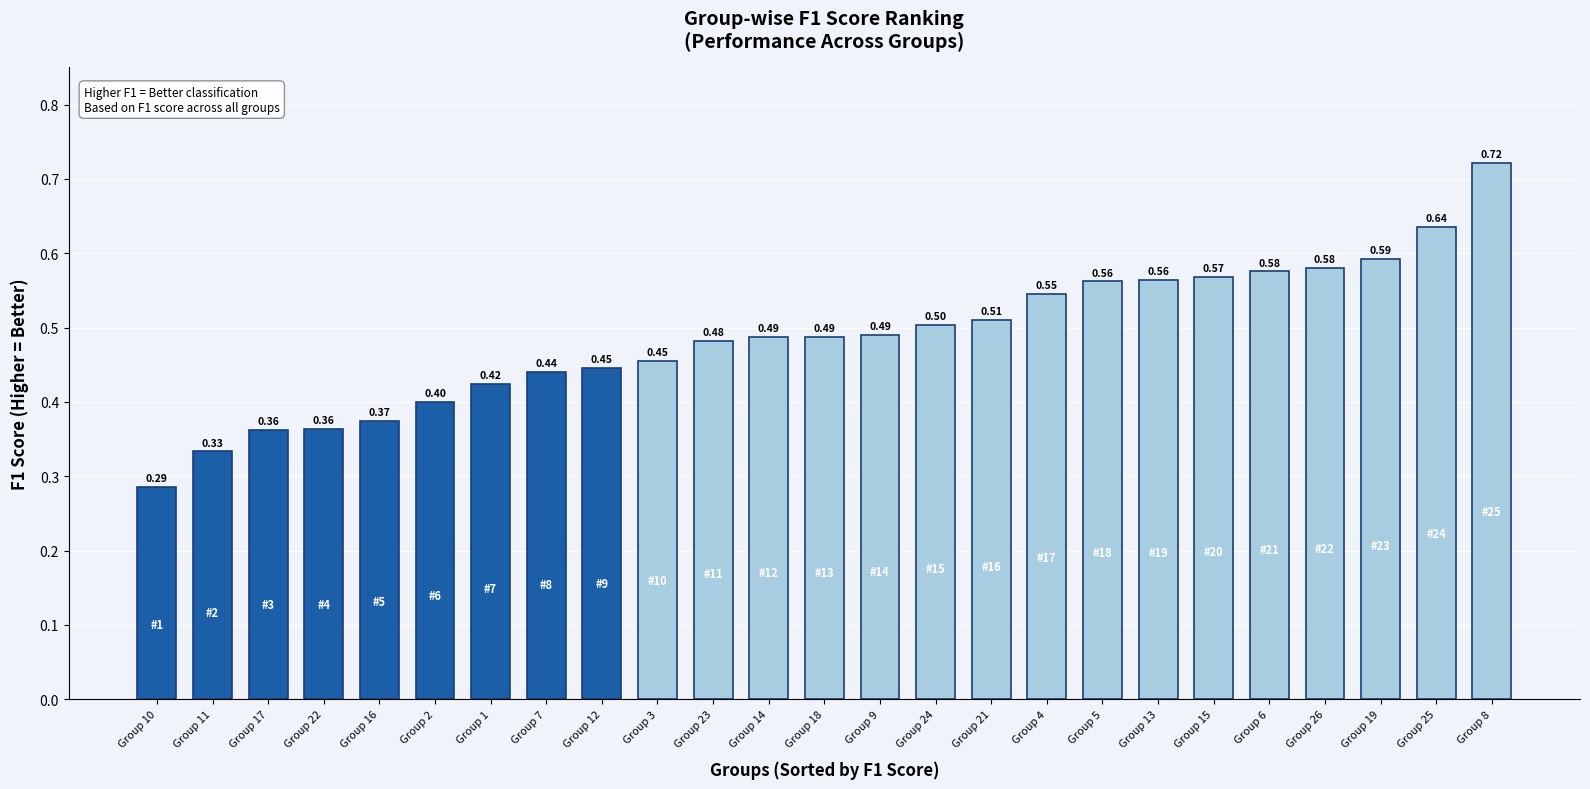

What is the change in value from Group 23 to Group 19?

+0.1